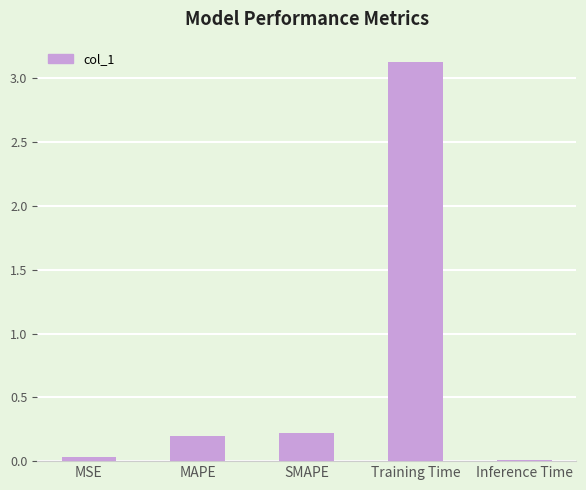

Which has a higher value, MAPE or Training Time?

Training Time